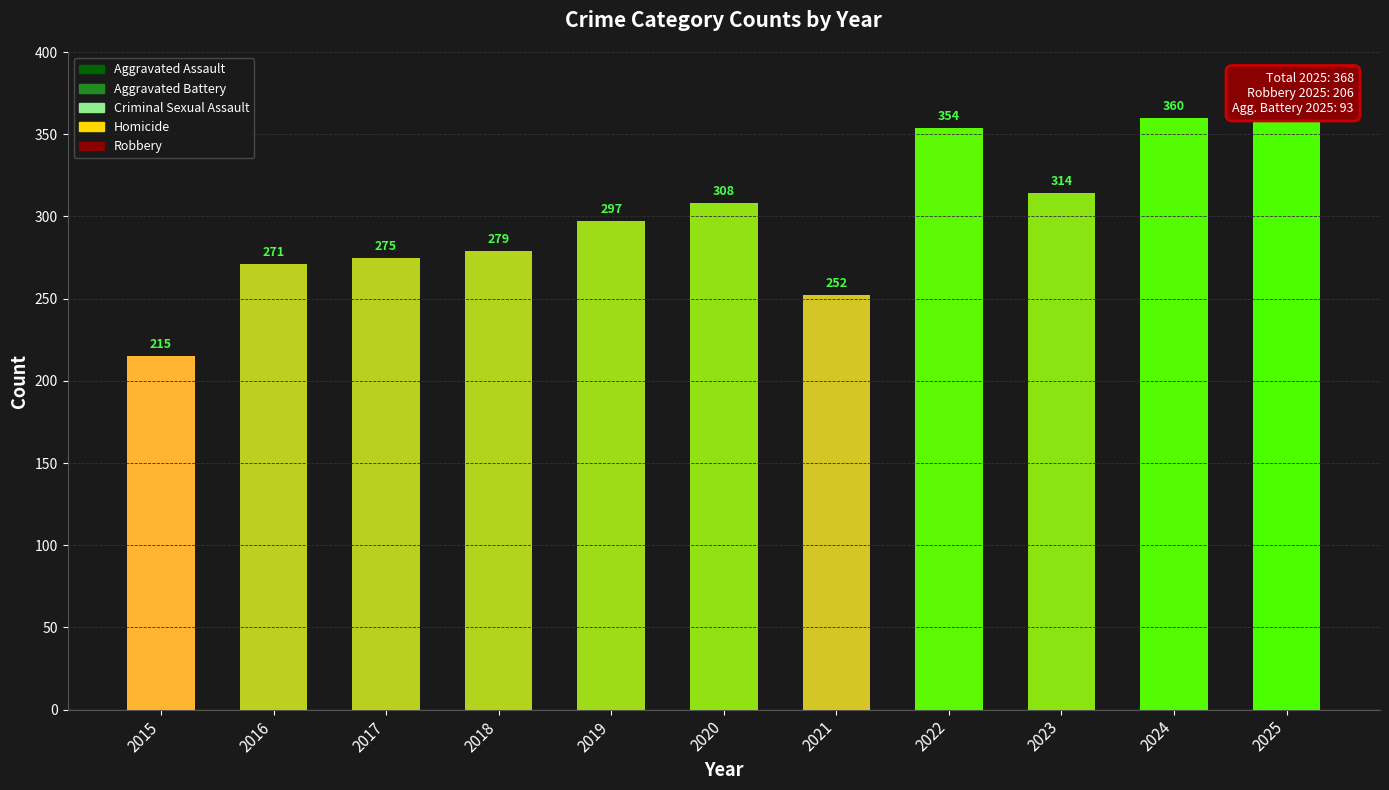

Approximately how many times larger is the value at 2022 compared to 2025?

1.0